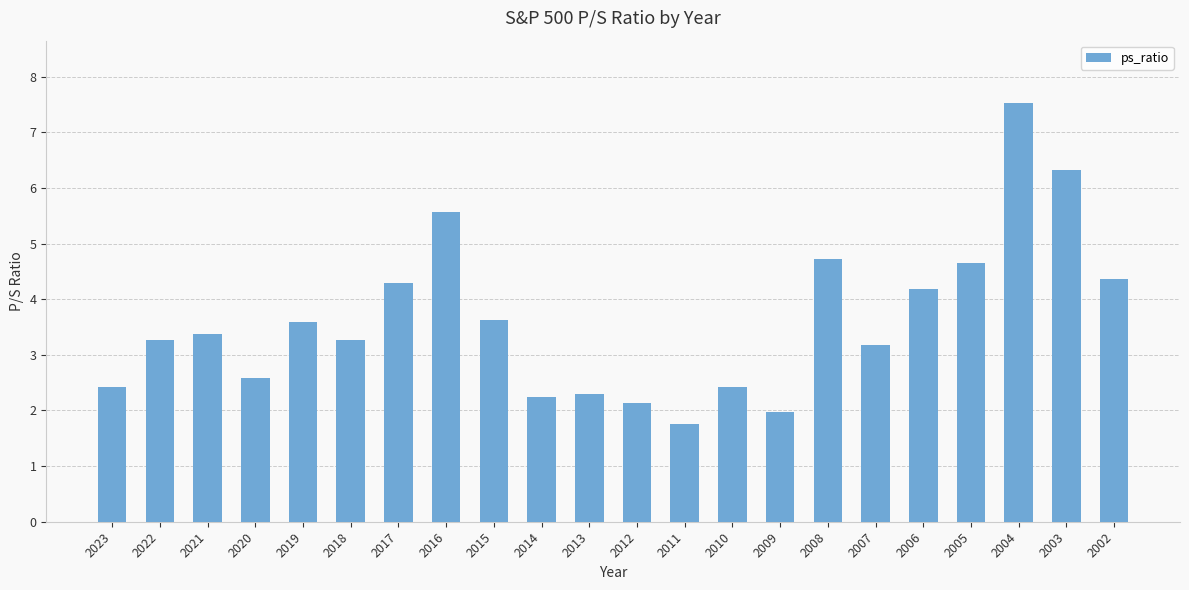

At which category does the chart reach its minimum across all series?

2011